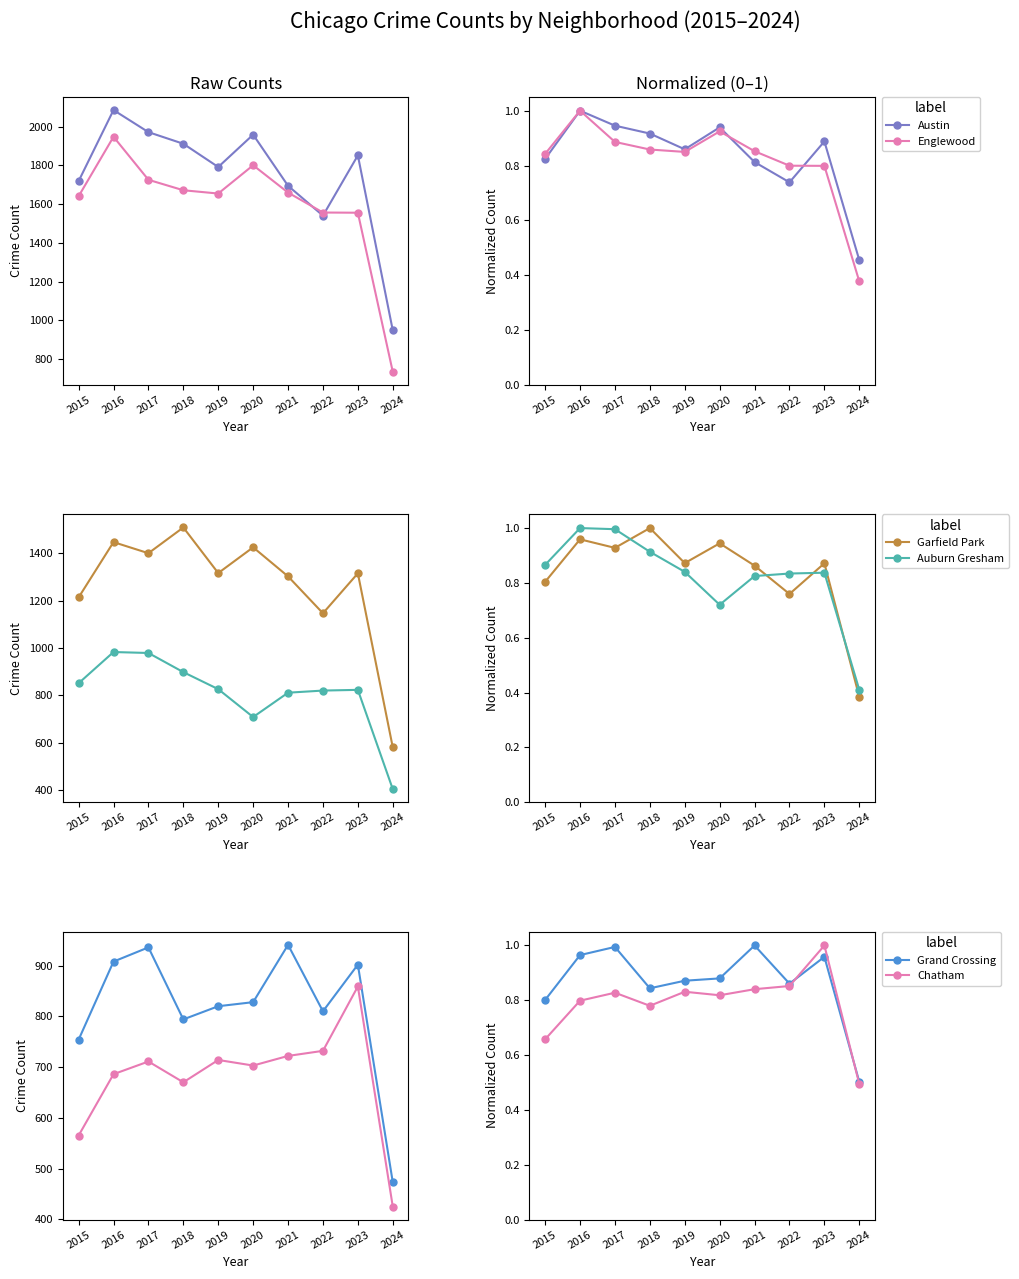

What is the sum of all Chatham values?

7.9